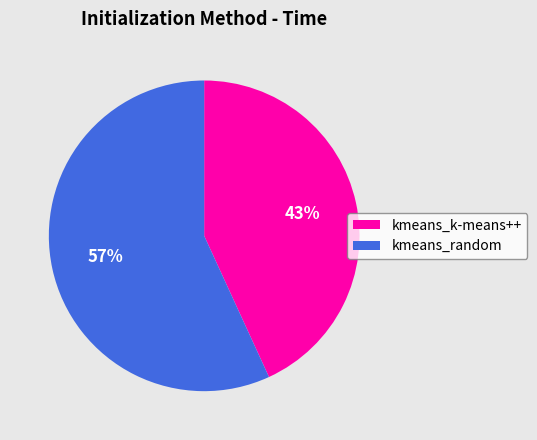

Which category has the smallest portion of the pie?

kmeans_k-means++